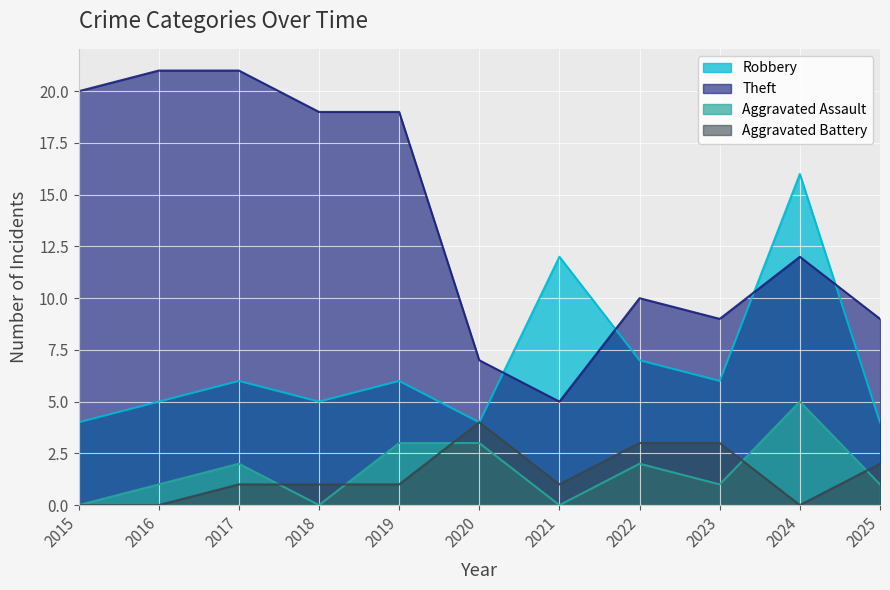

What is the difference between the maximum and second lowest values in the Aggravated Battery series?

4